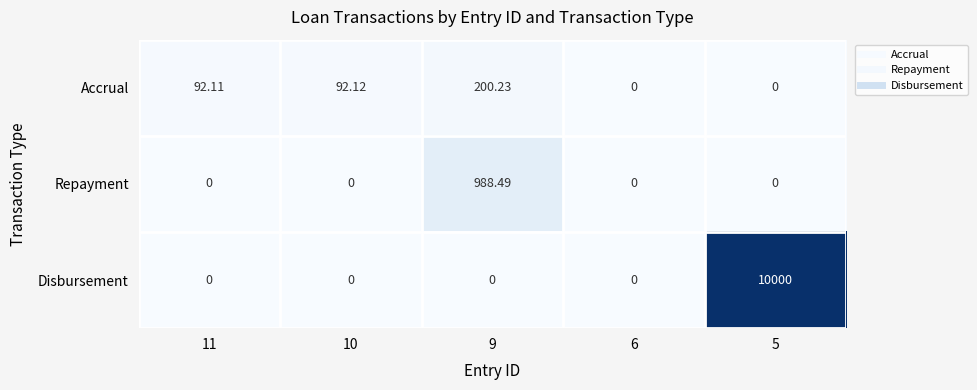

Which series changed the most between 11 and 5?

Disbursement